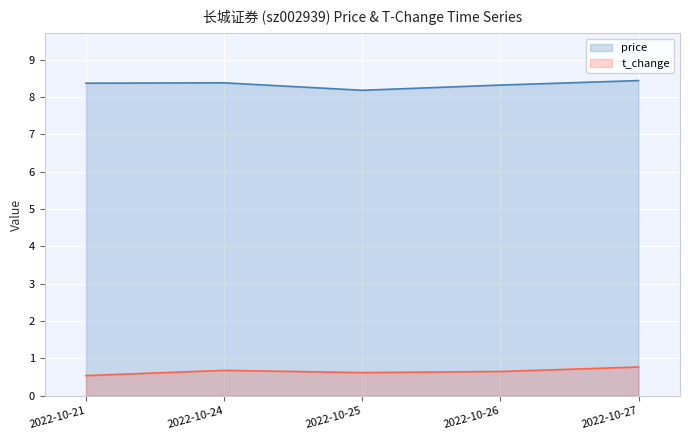

The price series shows 8.2 at 2022-10-25. True or false?

True